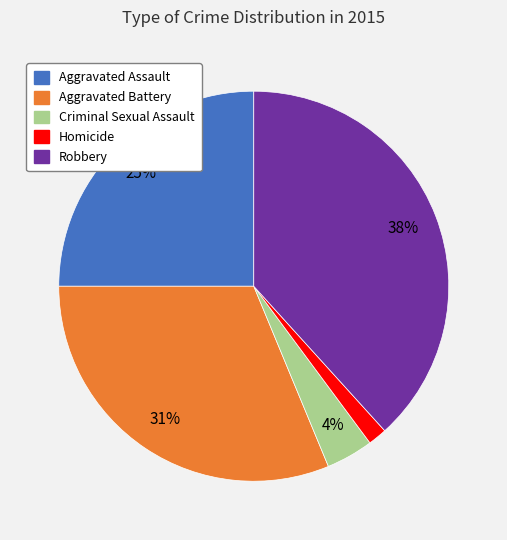

What percentage is the Aggravated Assault slice, to the nearest percent?

25%